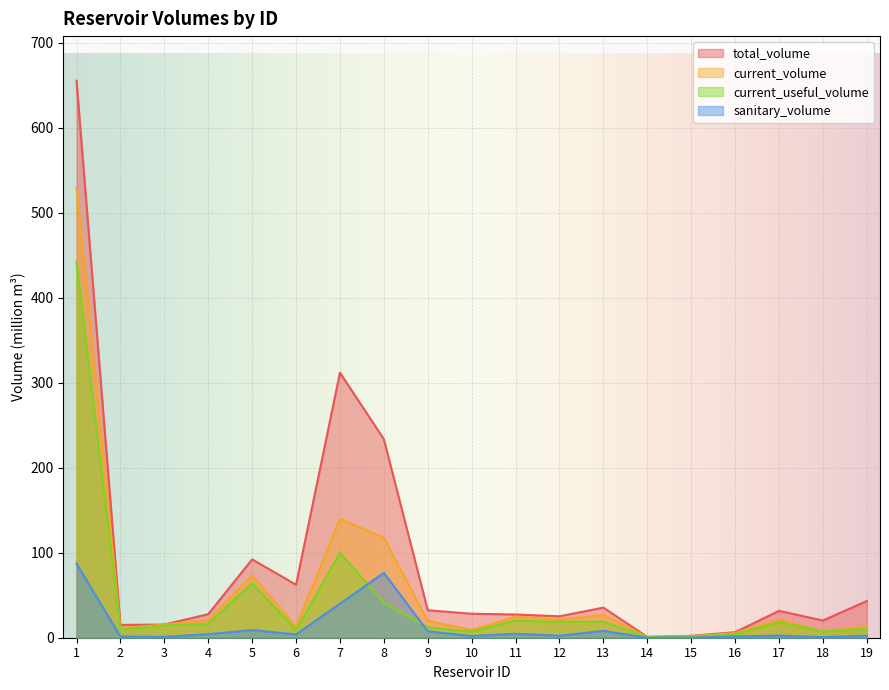

Rank the series at 12 from highest to lowest value.

total_volume, current_volume, current_useful_volume, sanitary_volume